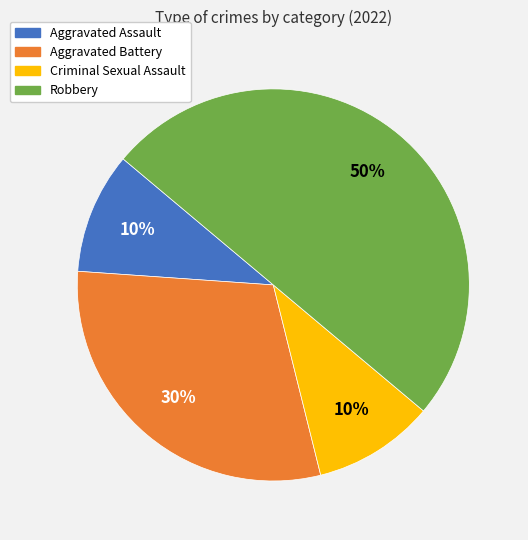

Do Criminal Sexual Assault and Aggravated Assault together represent more than half of the pie?

No